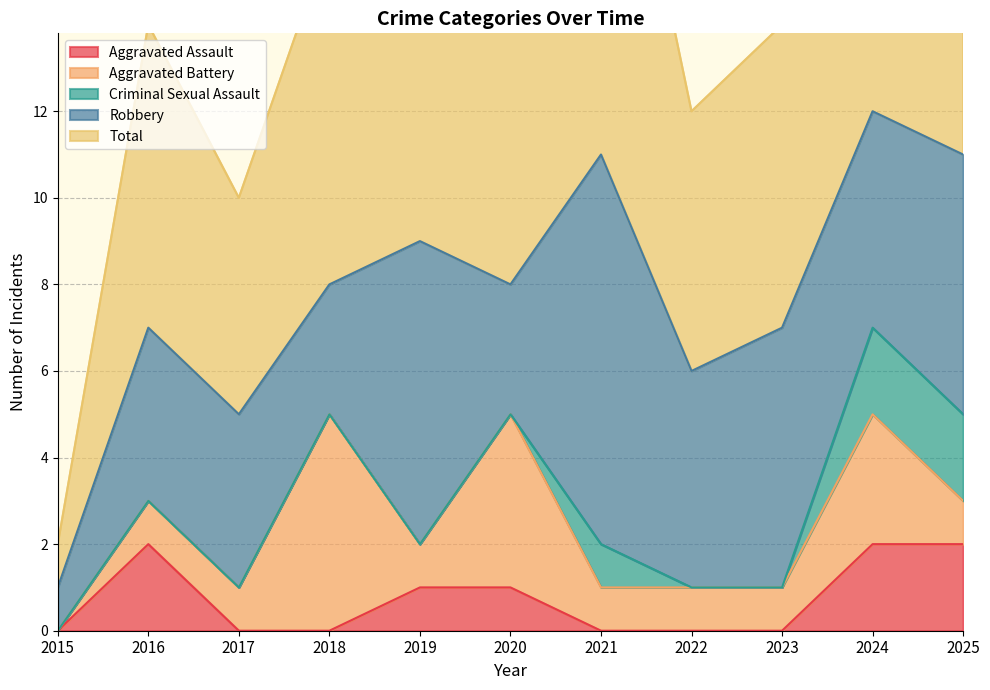

Between 2019 and 2021, which series saw the biggest shift?

Robbery